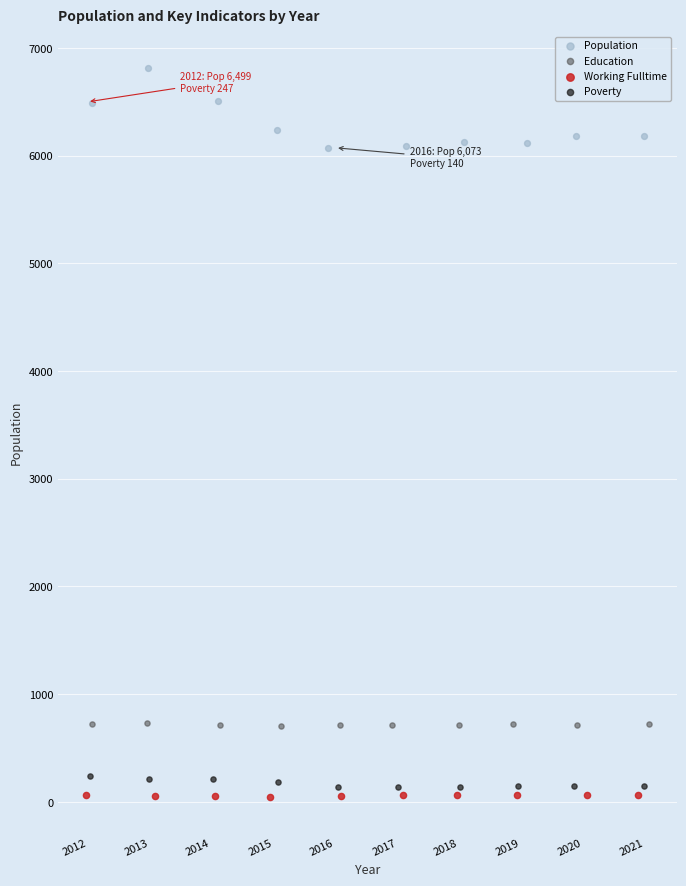

Which series reaches the maximum Y coordinate?

Population